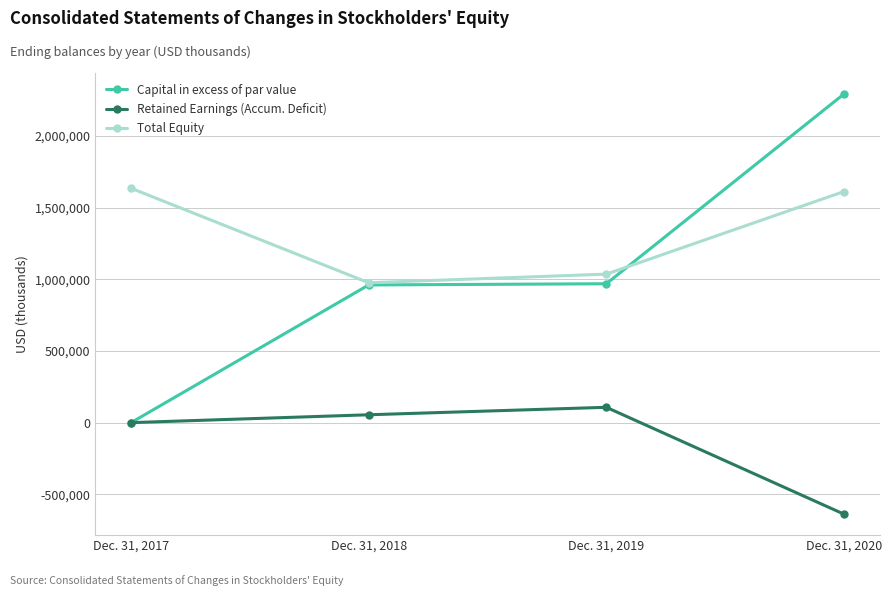

Read the Capital in excess of par value value at Dec. 31, 2019.

969174